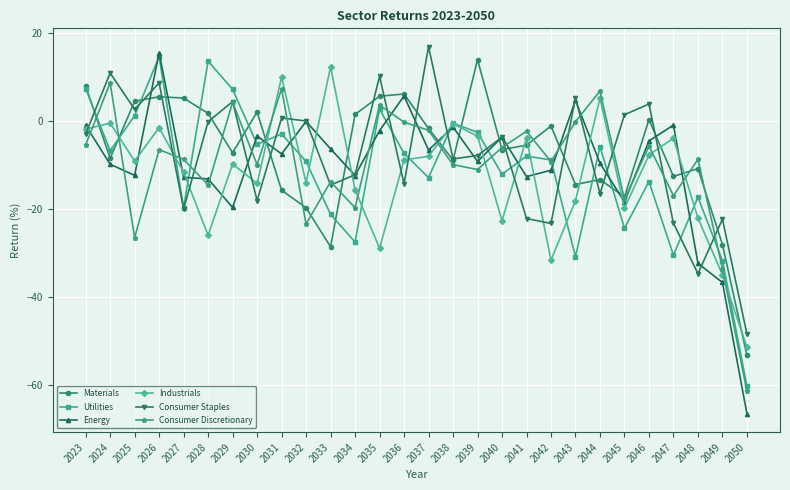

Is the value of Energy at 2034 greater than the value of Industrials at 2026?

No